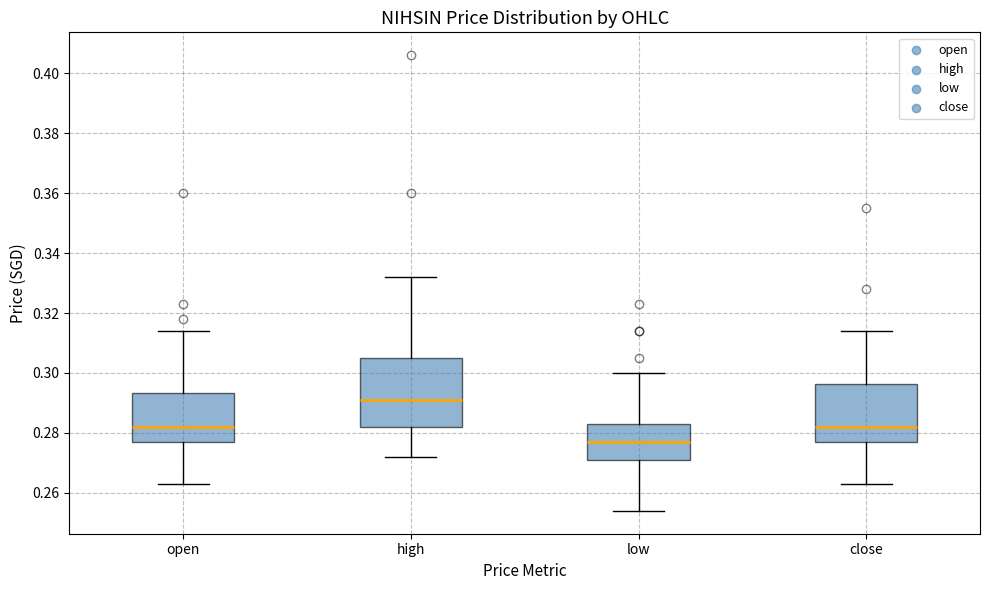

Which box is the tallest, from its lower edge to its upper edge?

high